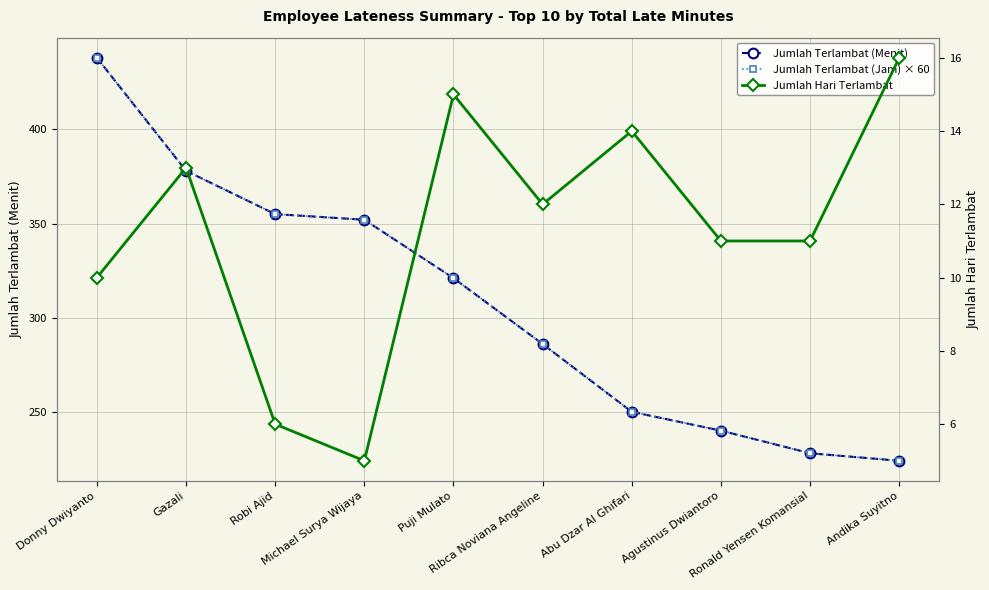

Which category has the lowest value in the Jumlah Hari Terlambat series?

Michael Surya Wijaya